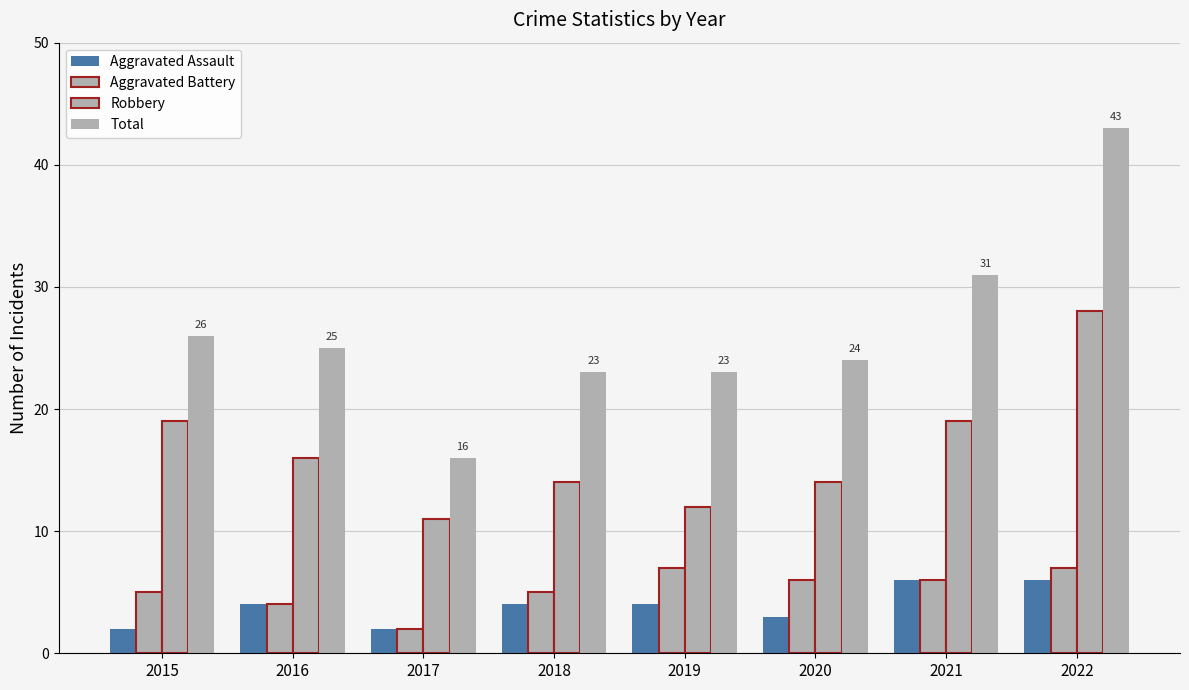

What is the value of the Aggravated Assault bar at the 1st from the left?

2